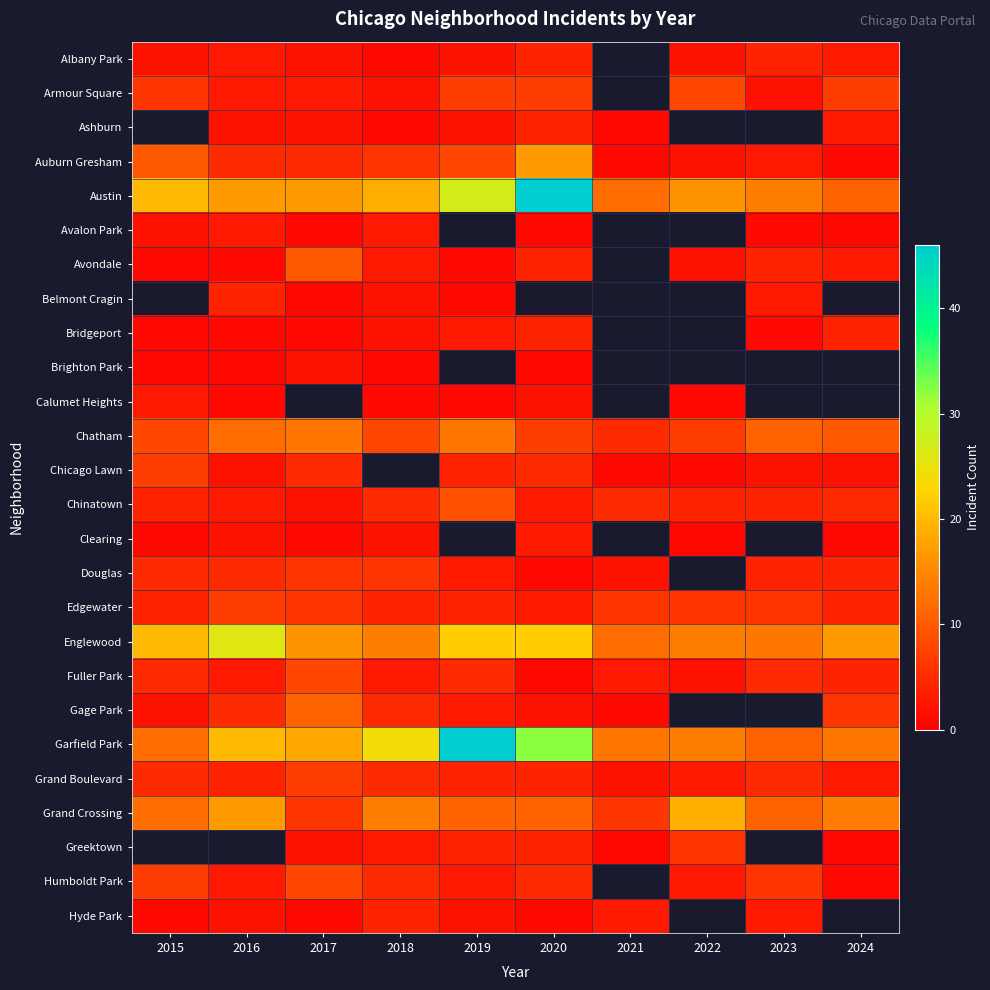

Between 2016 and 2024, which is larger?

2016